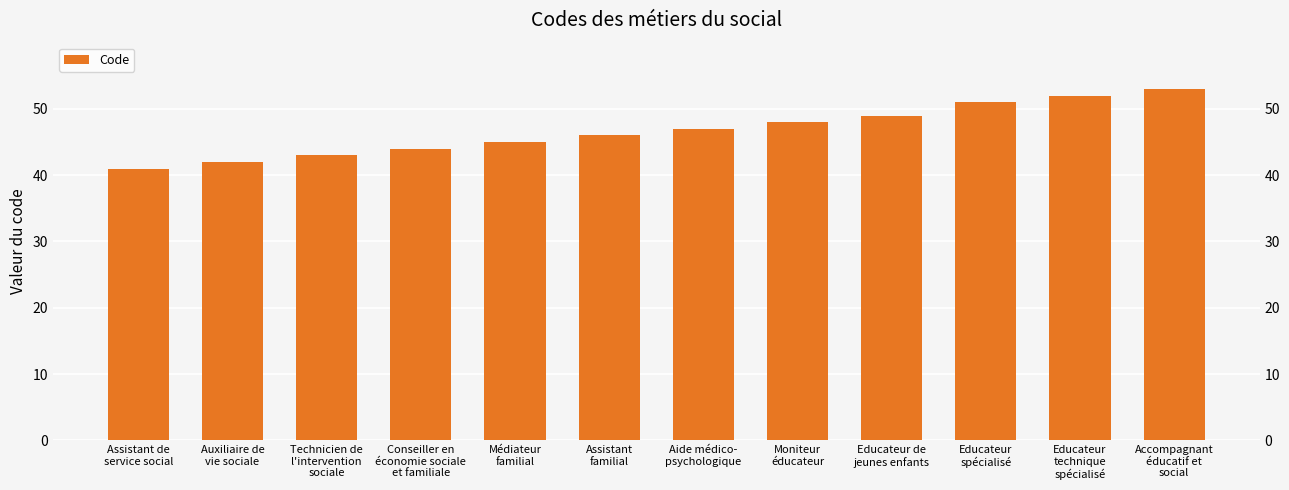

Which has a higher value, Educateur
spécialisé or Médiateur
familial?

Educateur
spécialisé